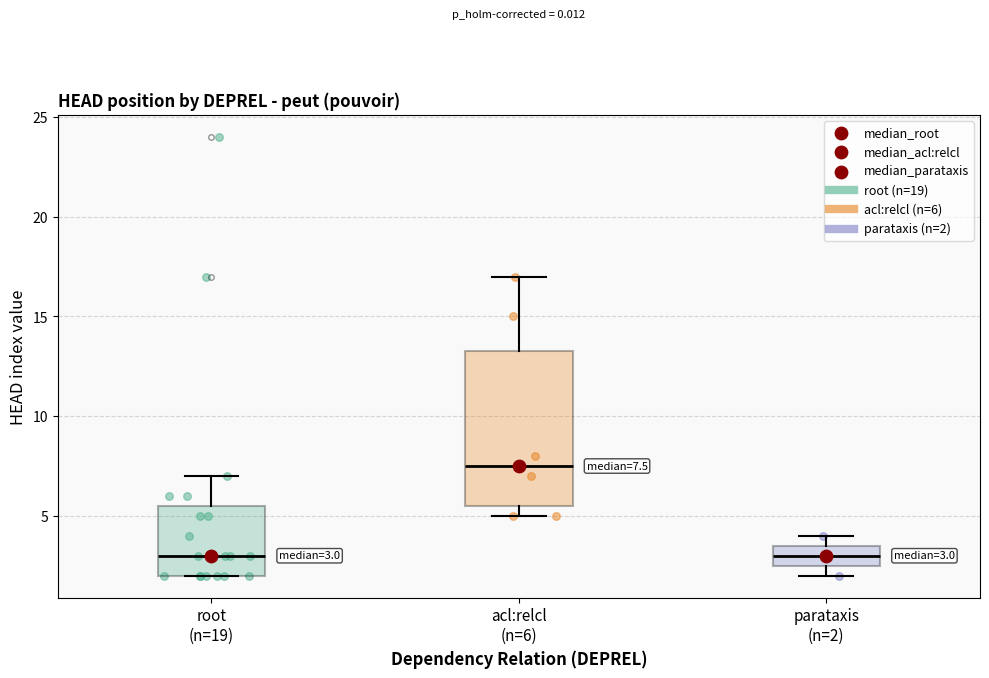

Comparing the boxes themselves (not the whiskers), which one is the tallest?

acl:relcl (n=6)